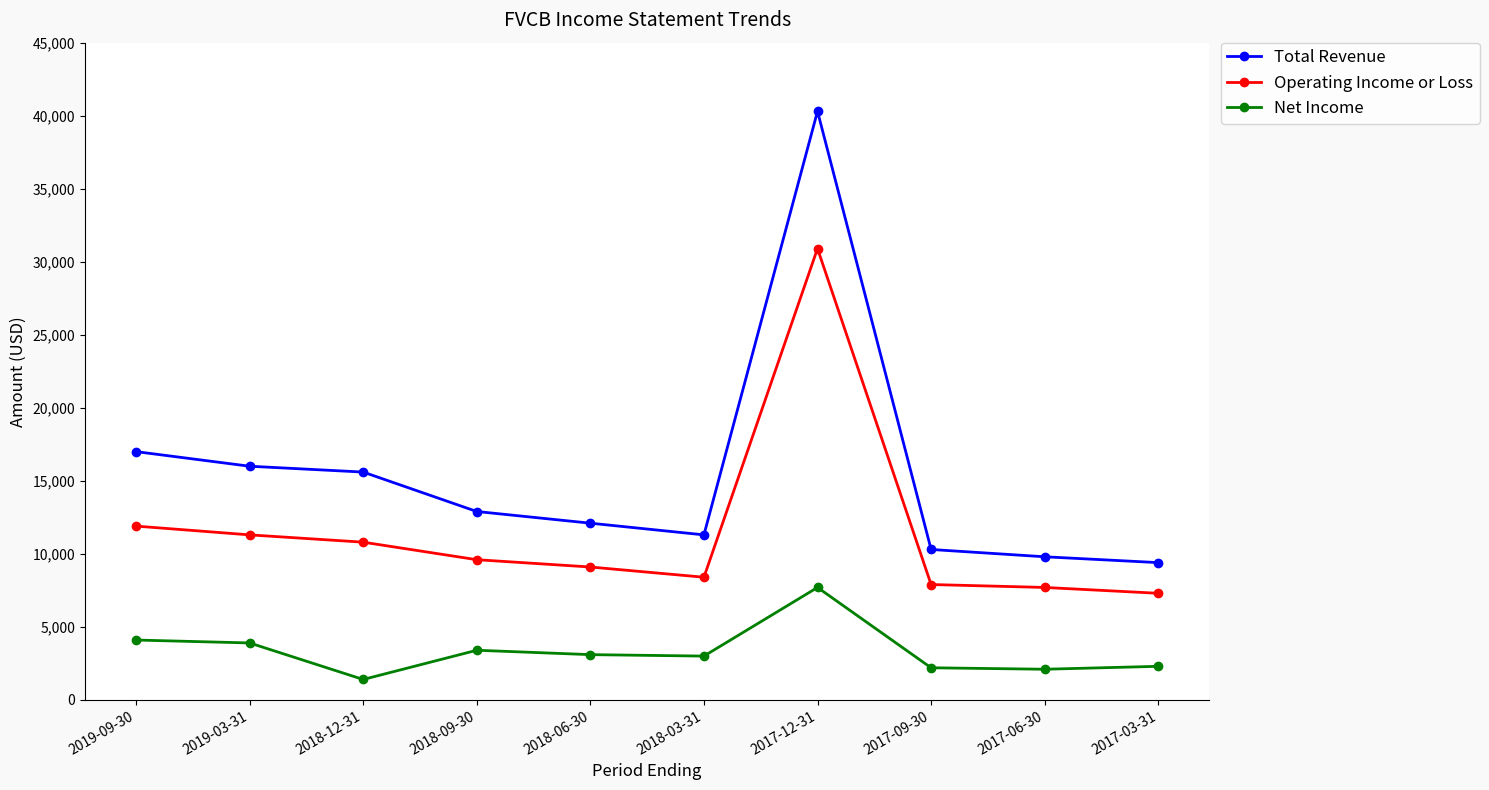

What is the difference between the second highest and second lowest values in the Total Revenue series?

7200